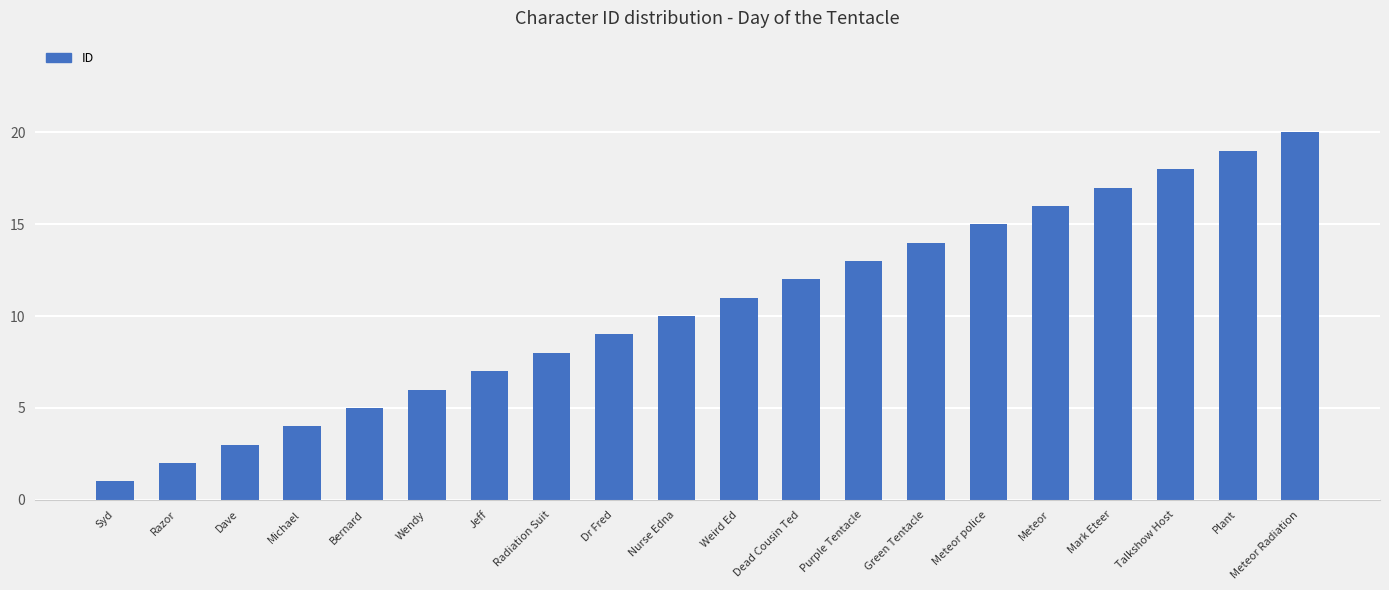

Reading left to right, extract all data points from this chart.

1	2	3	4	5	6	7	8	9	10	11	12	13	14	15	16	17	18	19	20